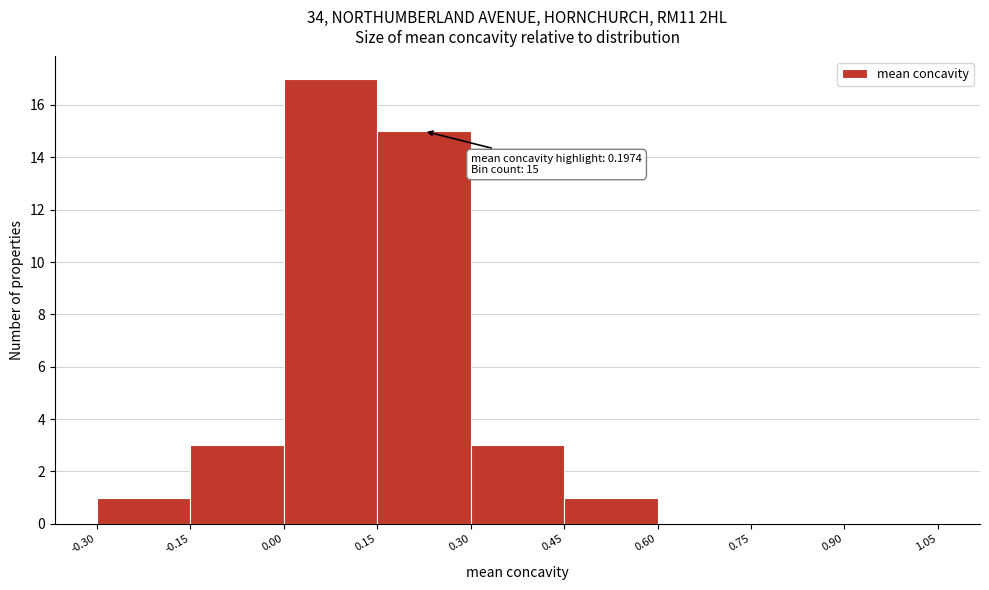

Over which range of the x-axis is the bar tallest?

0.00 to 0.15